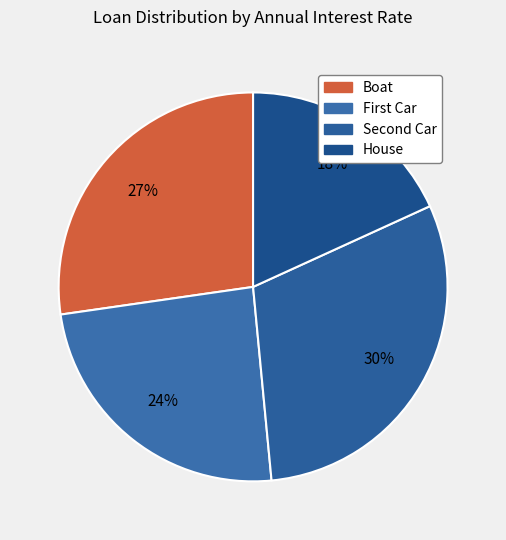

Does House account for over 50% of the chart?

No